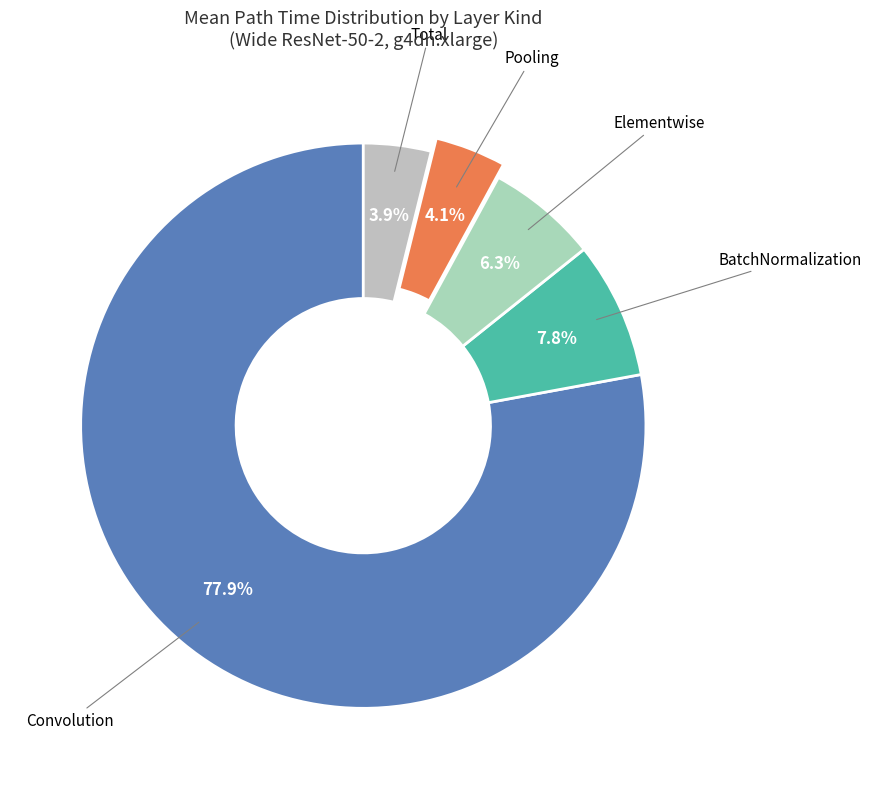

What is the majority slice?

Convolution